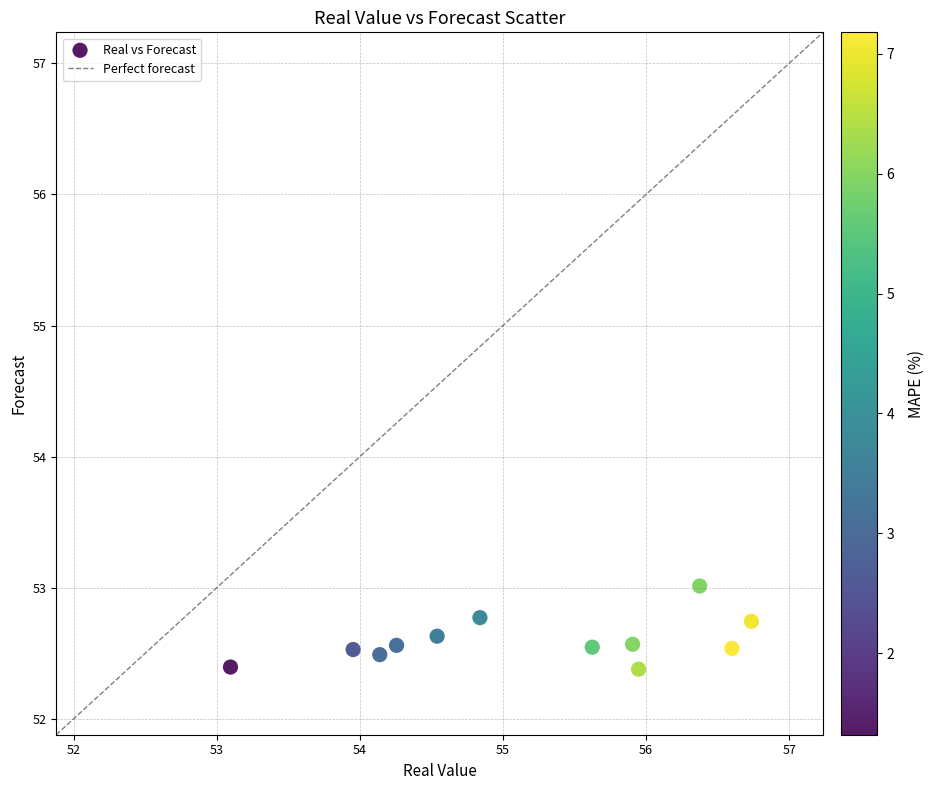

What is the range of Y values (max minus min)?

0.6